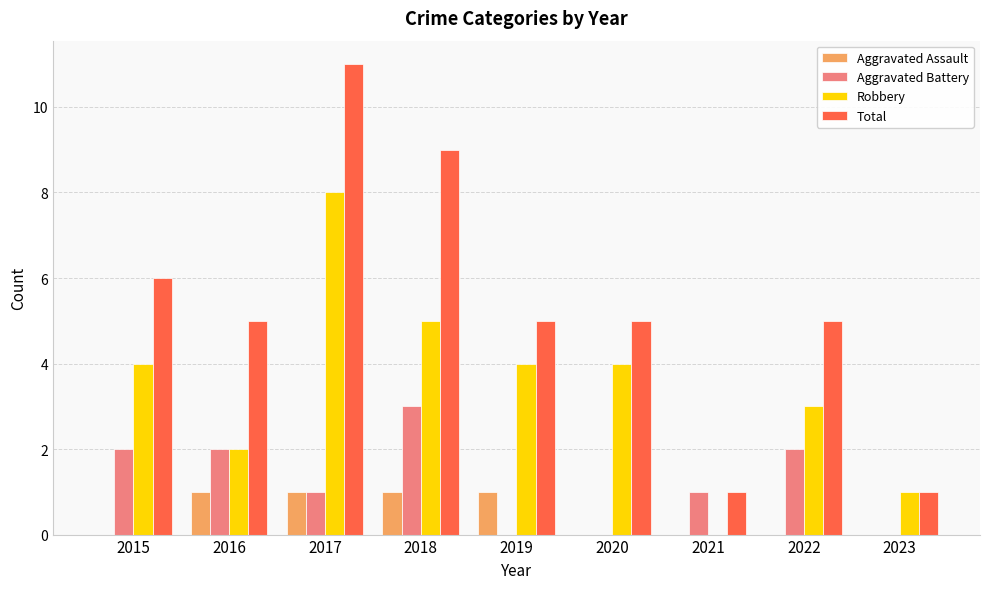

How many categories are shown in the chart?

9